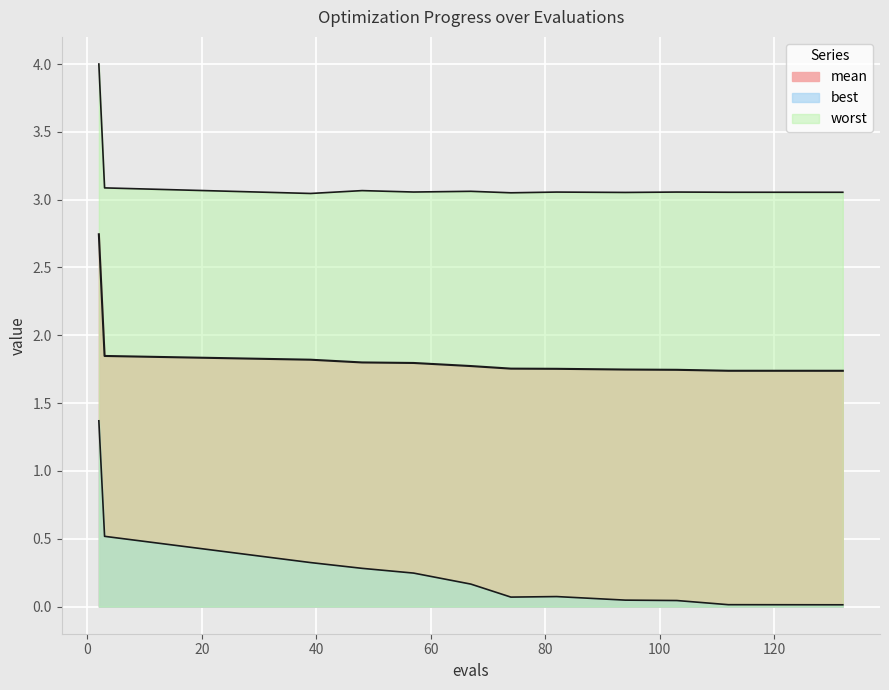

At which category does the chart reach its peak across all series?

2